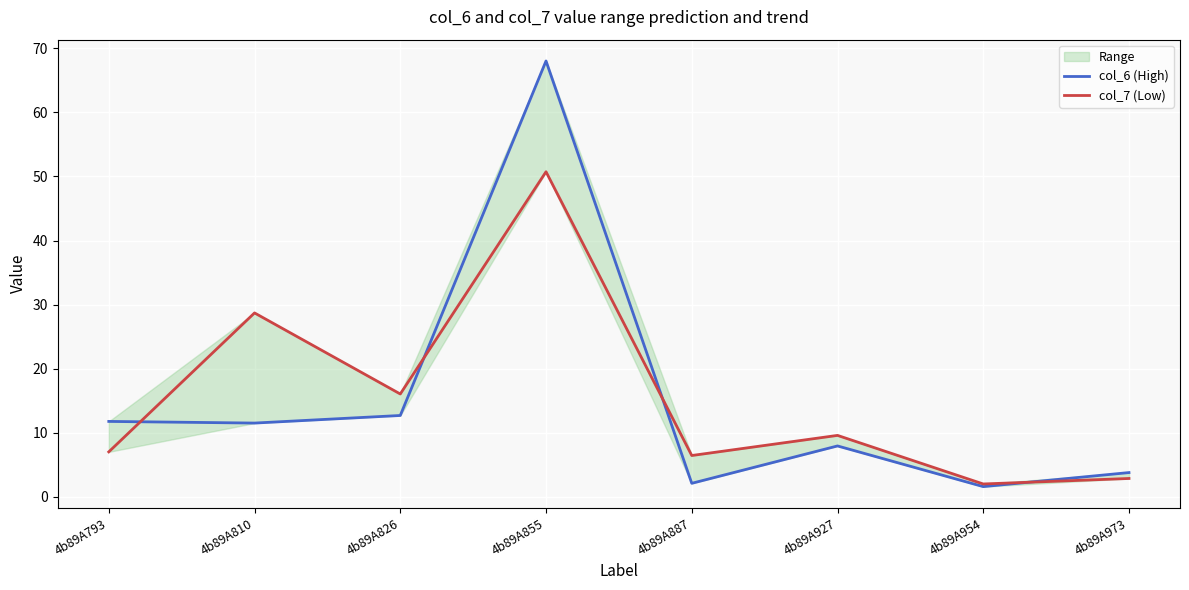

Which series has the widest spread of values?

col_6 (High)